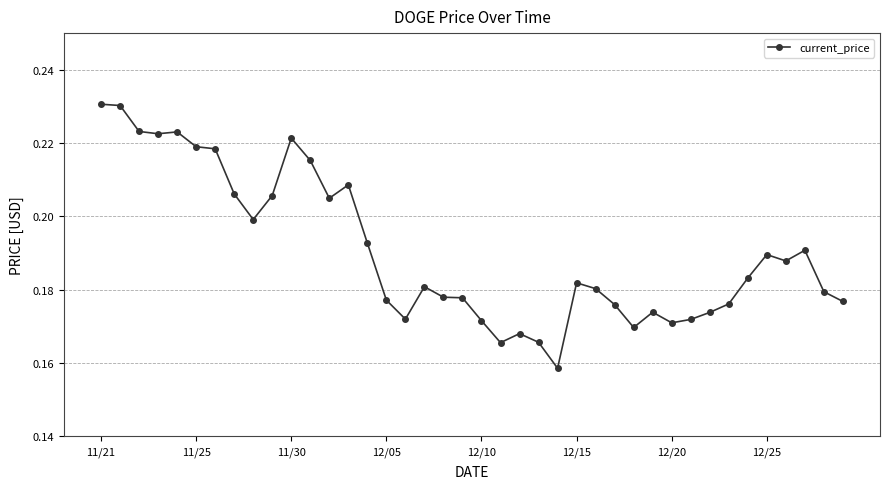

Count the values in the range 0 to 1.

40